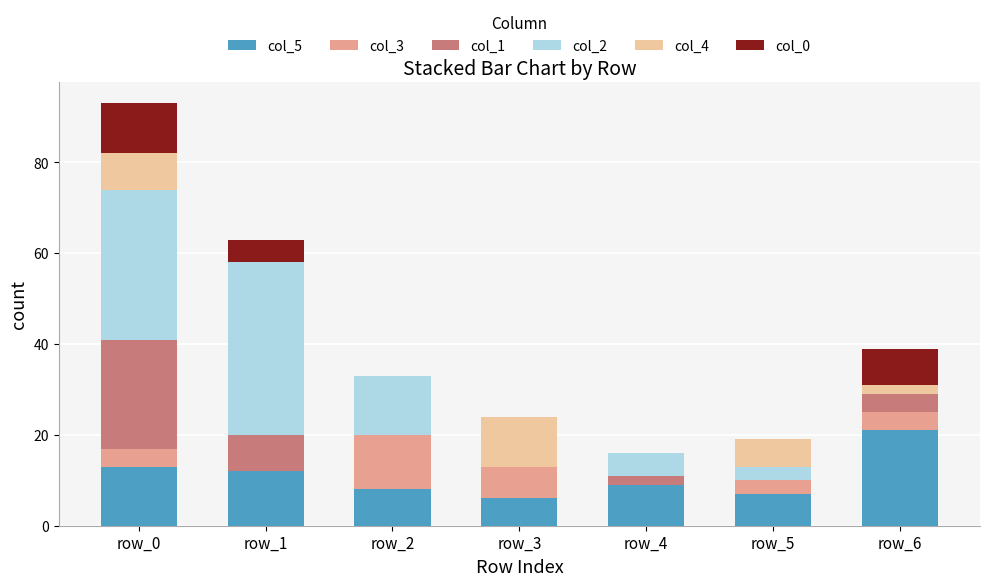

What are all the series names shown in the legend?

col_5, col_3, col_1, col_2, col_4, col_0